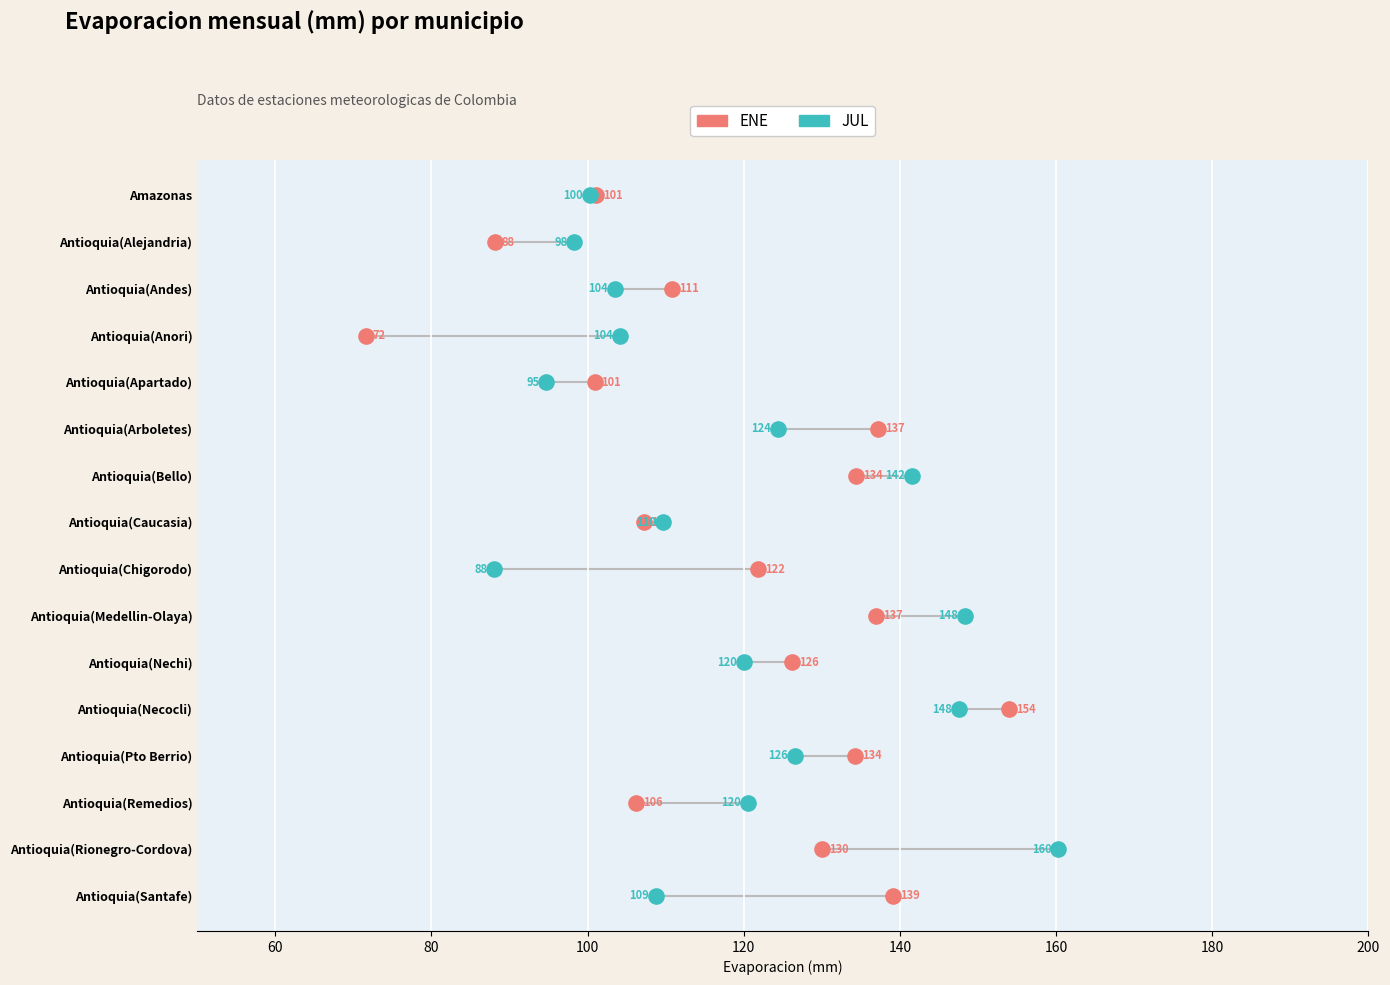

What are all the series names shown in the legend?

ENE, JUL